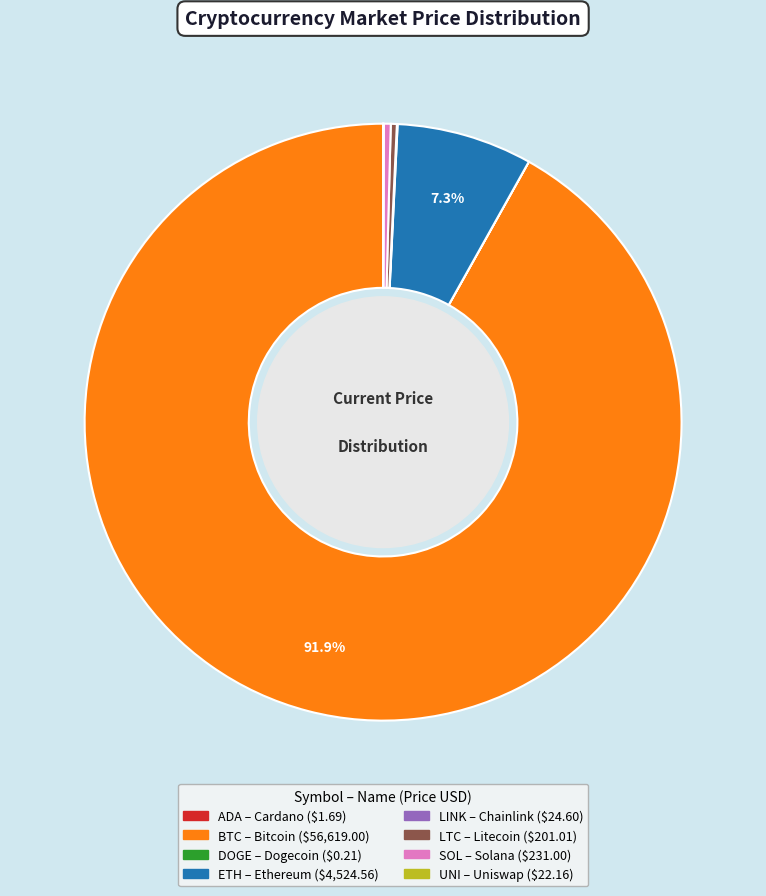

Does any single category account for the majority?

Yes